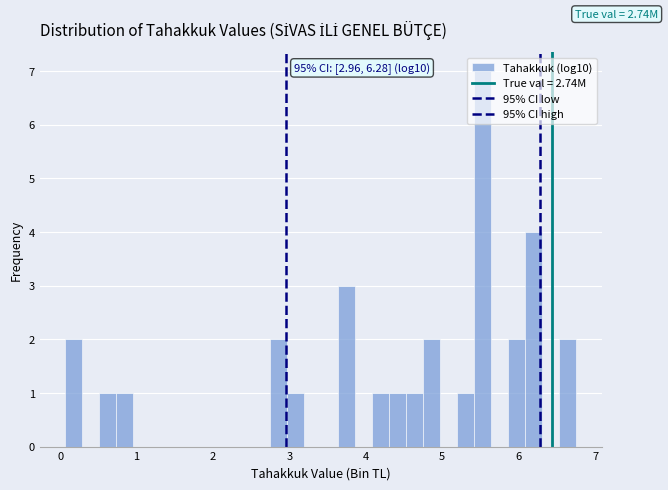

Around what value on the x-axis is the tallest bar? Give the approximate position of its centre, as read against the axis.

5.5